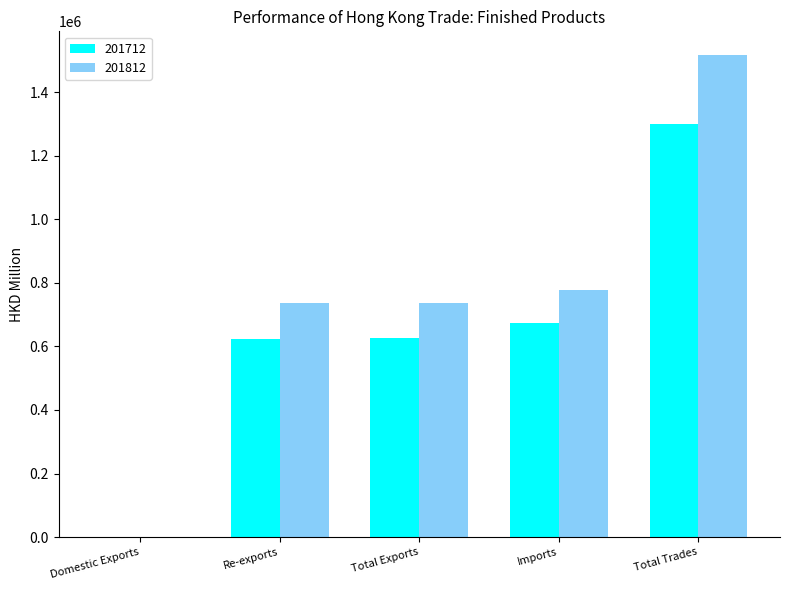

What is the sum of the 201812 values at Imports and Total Exports?

1516476.5